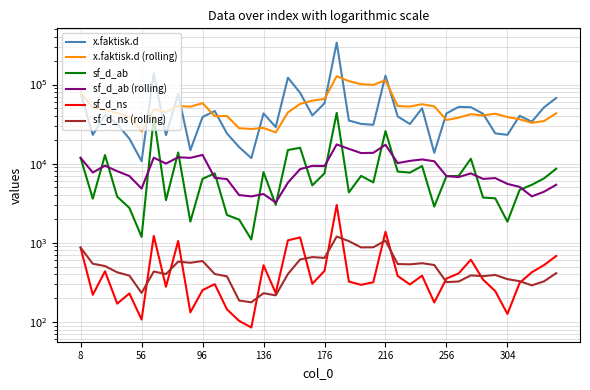

Does the chart display data point markers on the line(s)?

No